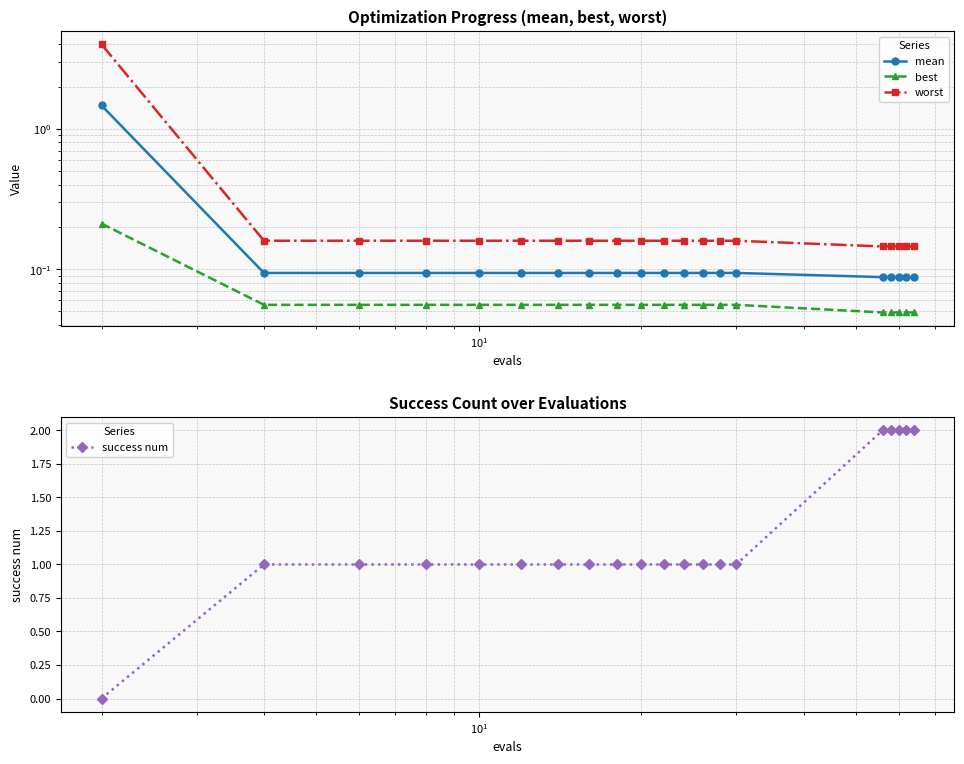

What is the value of the success num point at the 10th from the left?

1